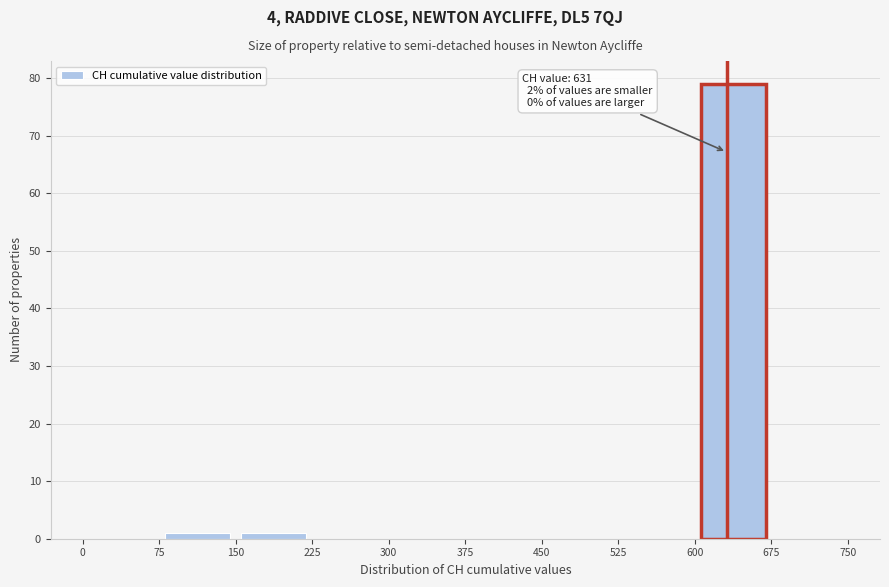

Which range on the x-axis has the tallest bar?

600 to 675